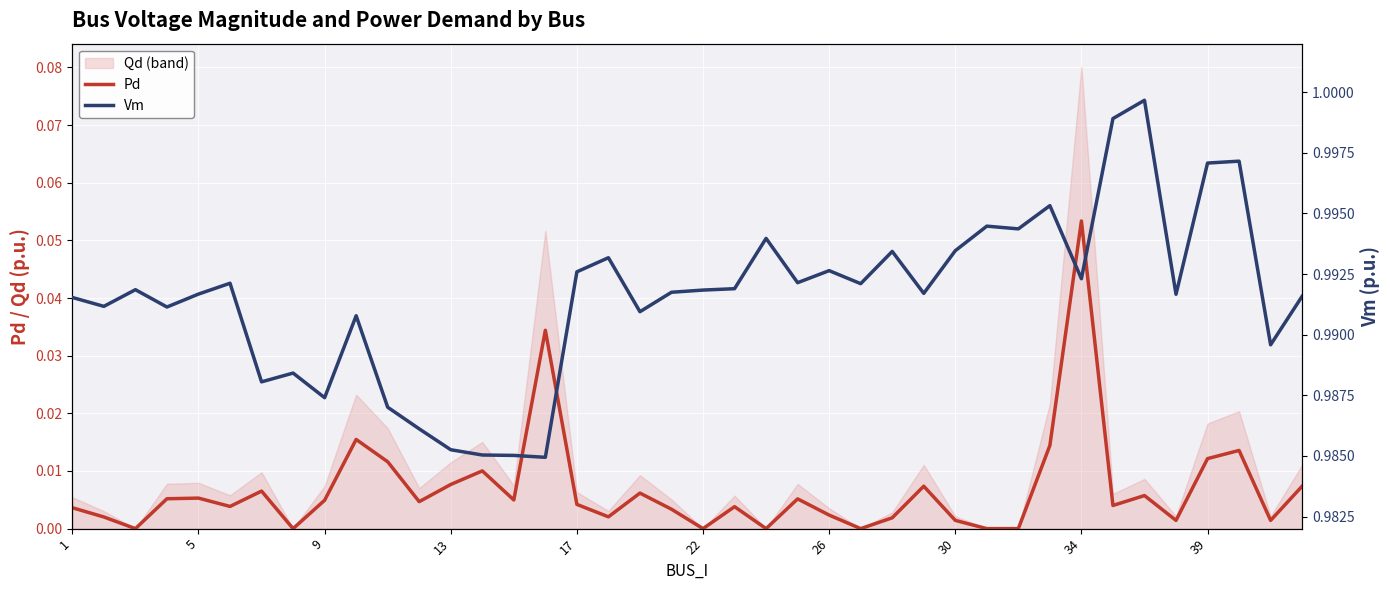

At which label does Pd reach its peak?

34